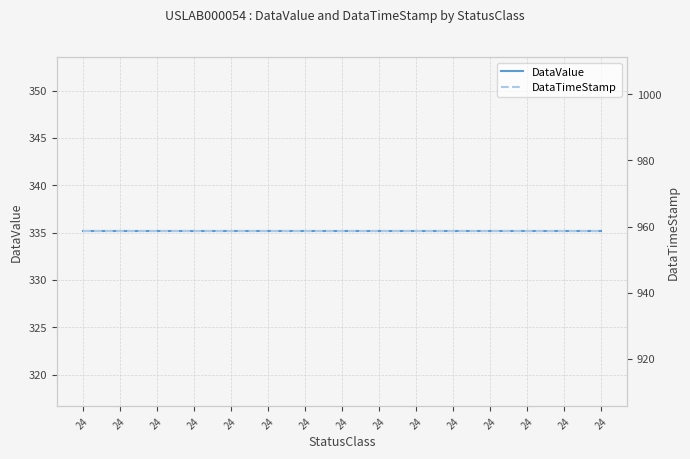

Rank the categories by DataTimeStamp value from lowest to highest.

24, 24, 24, 24, 24, 24, 24, 24, 24, 24, 24, 24, 24, 24, 24